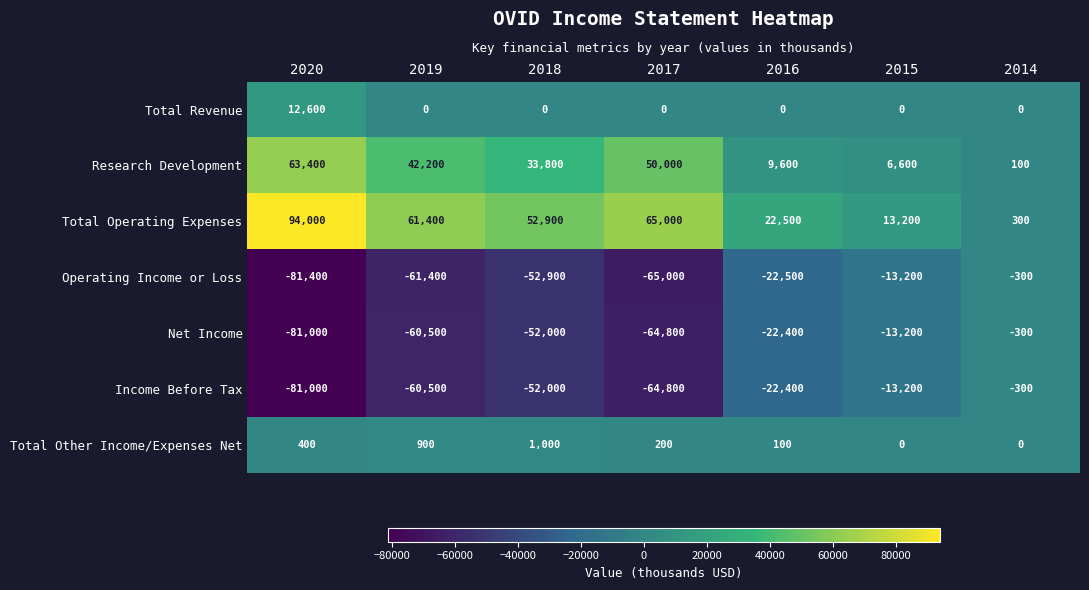

What is the average value of the Total Revenue series?

1800